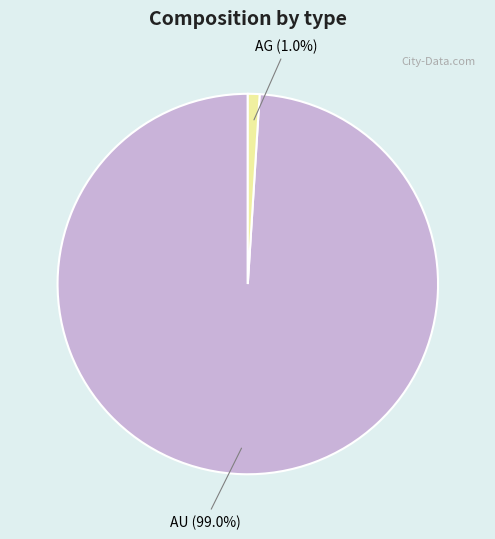

To the nearest percent, what is the average slice percentage?

50%